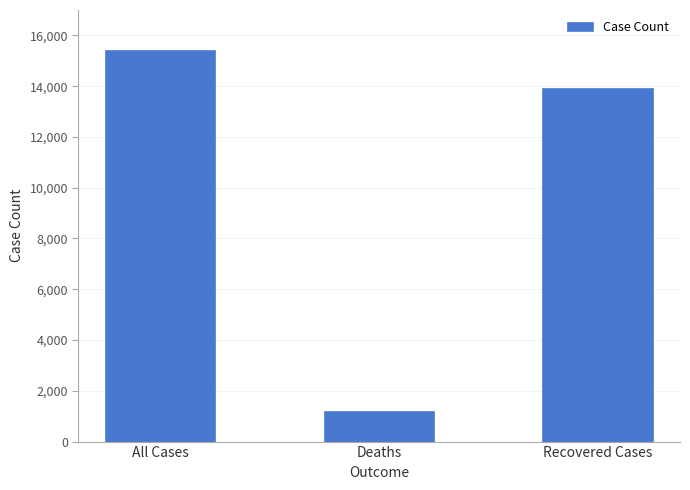

How many values are between 1158 and 15371?

3